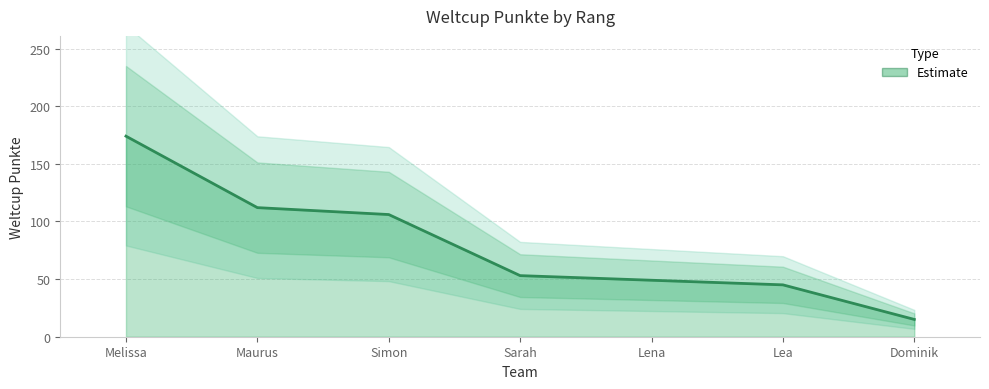

List the labels in order of value, largest first.

Melissa, Maurus, Simon, Sarah, Lena, Lea, Dominik